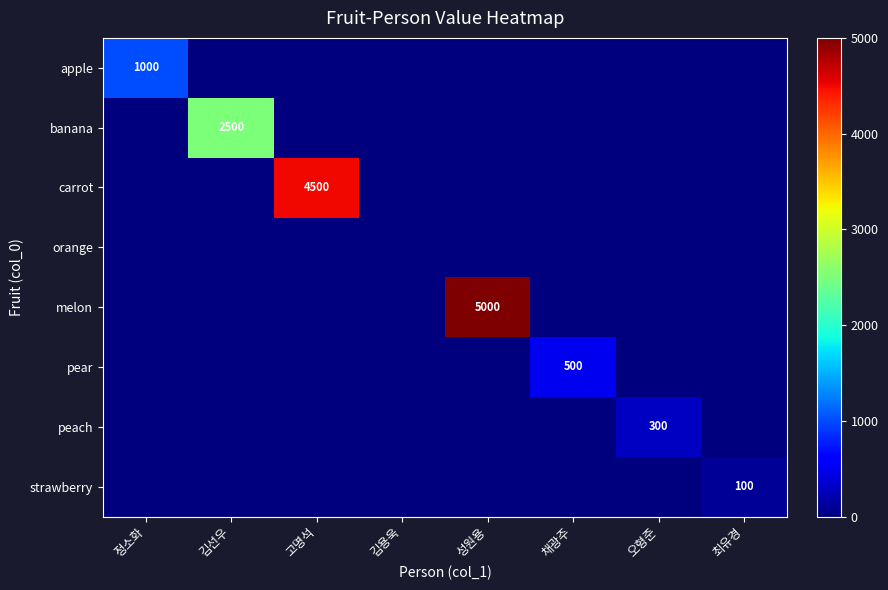

What is the maximum value for carrot?

4500